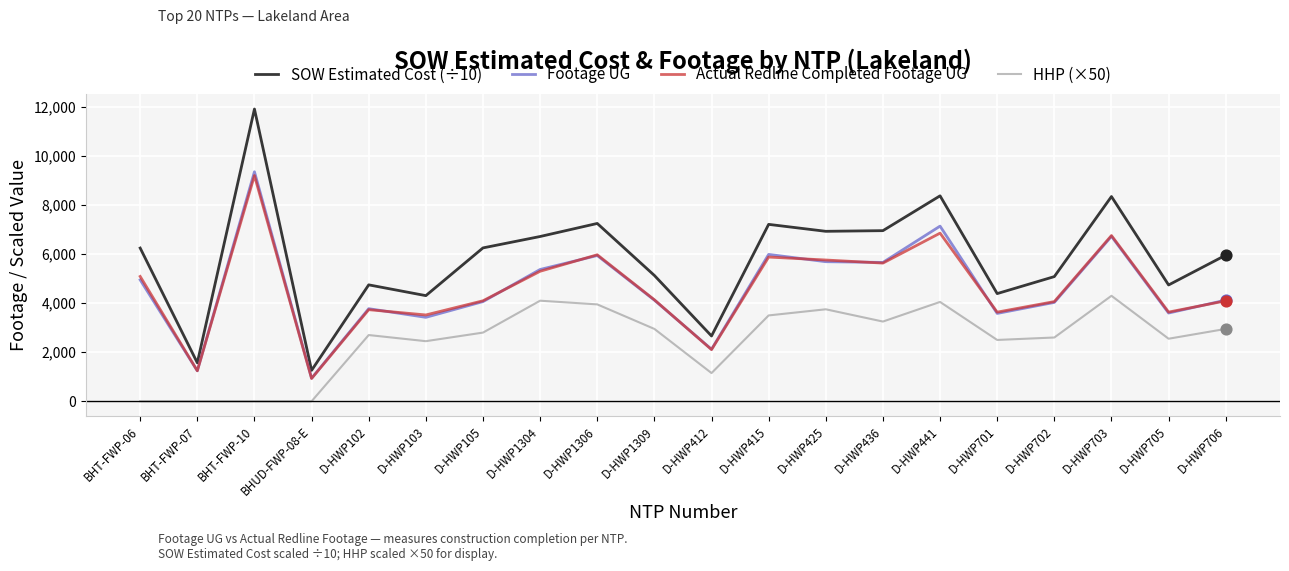

Which series has the largest range (max minus min)?

SOW Estimated Cost (÷10)